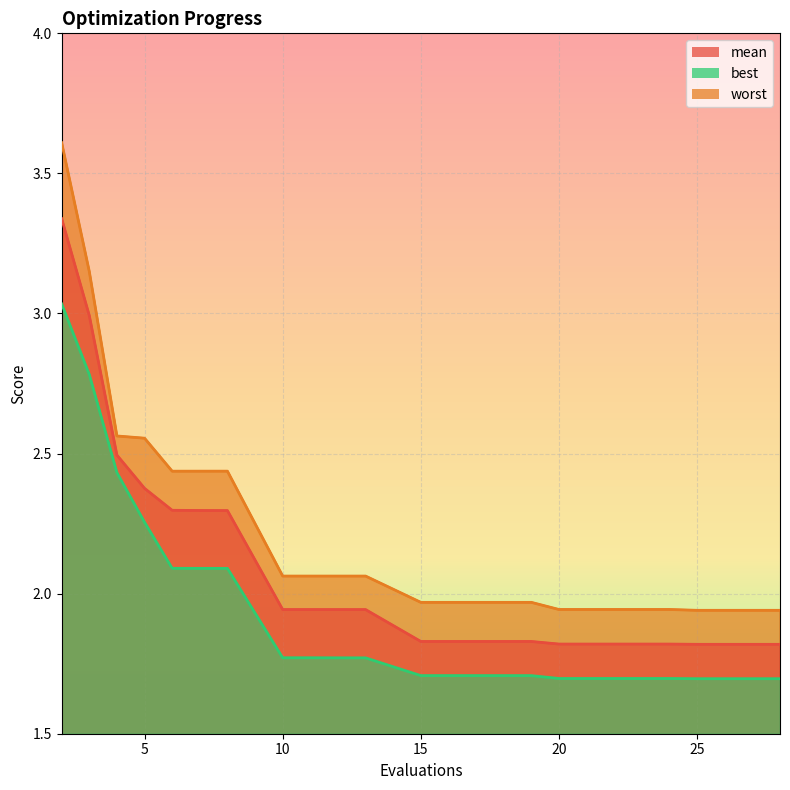

Reading left to right, what are all the values shown in this chart?

mean: 2=3.3	3=3.0	4=2.5	5=2.4	6=2.3	7=2.3	8=2.3	10=1.9	11=1.9	12=1.9	13=1.9	15=1.8	18=1.8	19=1.8	20=1.8	22=1.8	24=1.8	25=1.8	27=1.8	28=1.8
best: 2=3.0	3=2.8	4=2.4	5=2.3	6=2.1	7=2.1	8=2.1	10=1.8	11=1.8	12=1.8	13=1.8	15=1.7	18=1.7	19=1.7	20=1.7	22=1.7	24=1.7	25=1.7	27=1.7	28=1.7
worst: 2=3.6	3=3.2	4=2.6	5=2.6	6=2.4	7=2.4	8=2.4	10=2.1	11=2.1	12=2.1	13=2.1	15=2.0	18=2.0	19=2.0	20=1.9	22=1.9	24=1.9	25=1.9	27=1.9	28=1.9